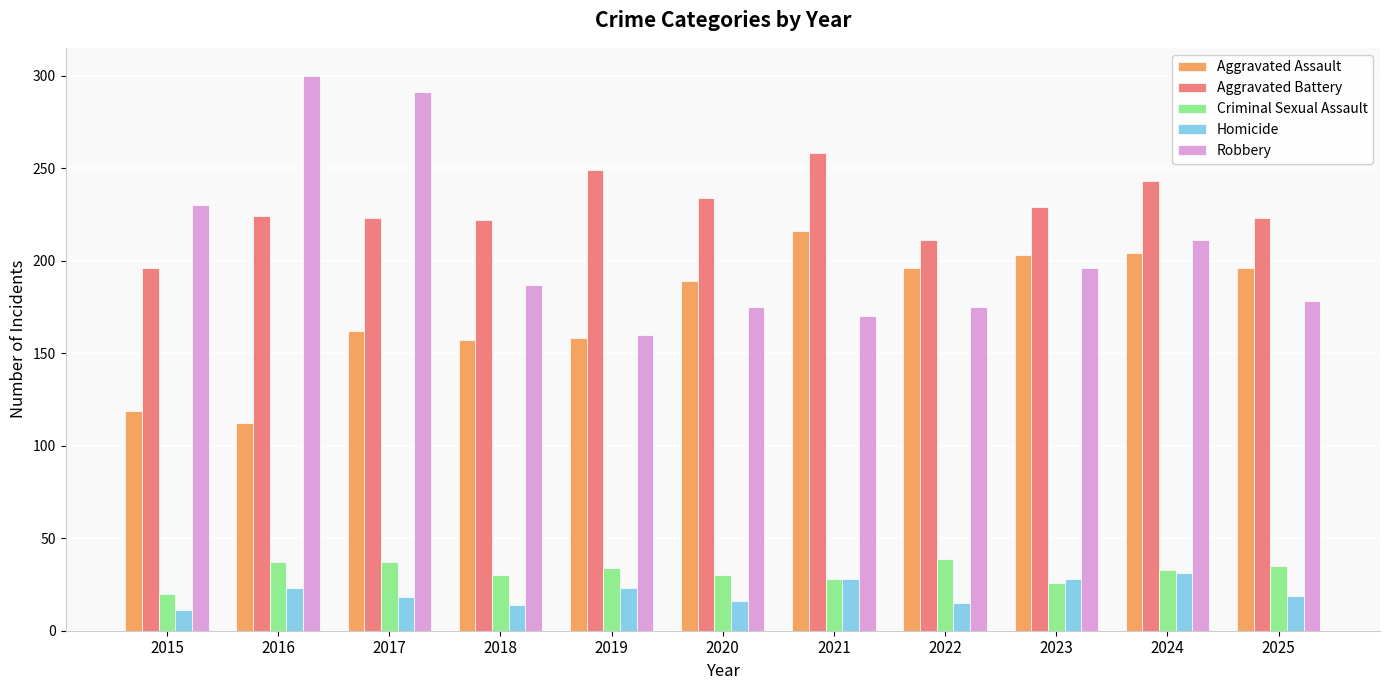

Which series has the widest spread of values?

Robbery